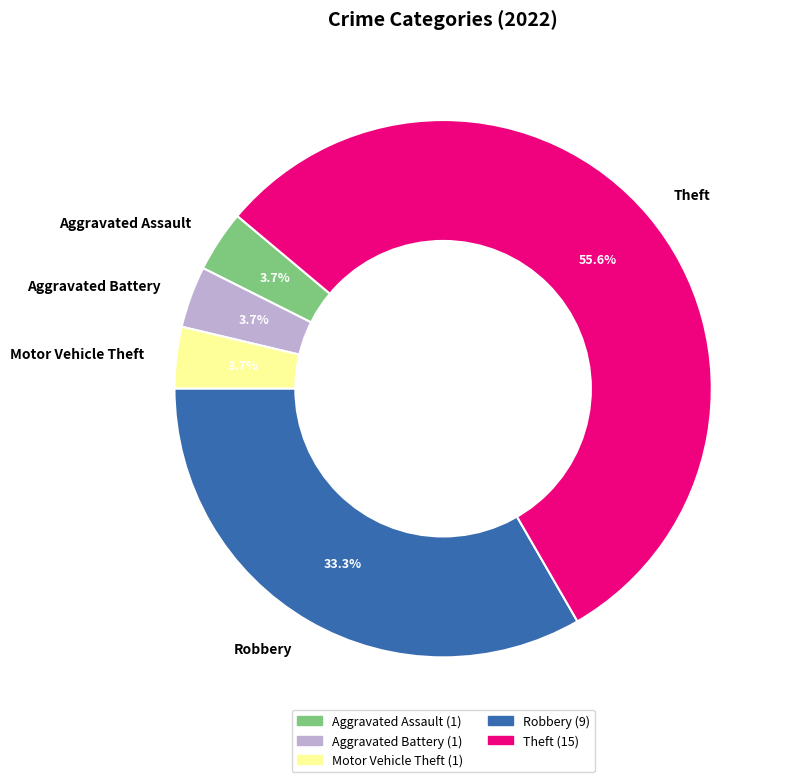

What is the total percentage of Motor Vehicle Theft and Aggravated Assault?

7.4%